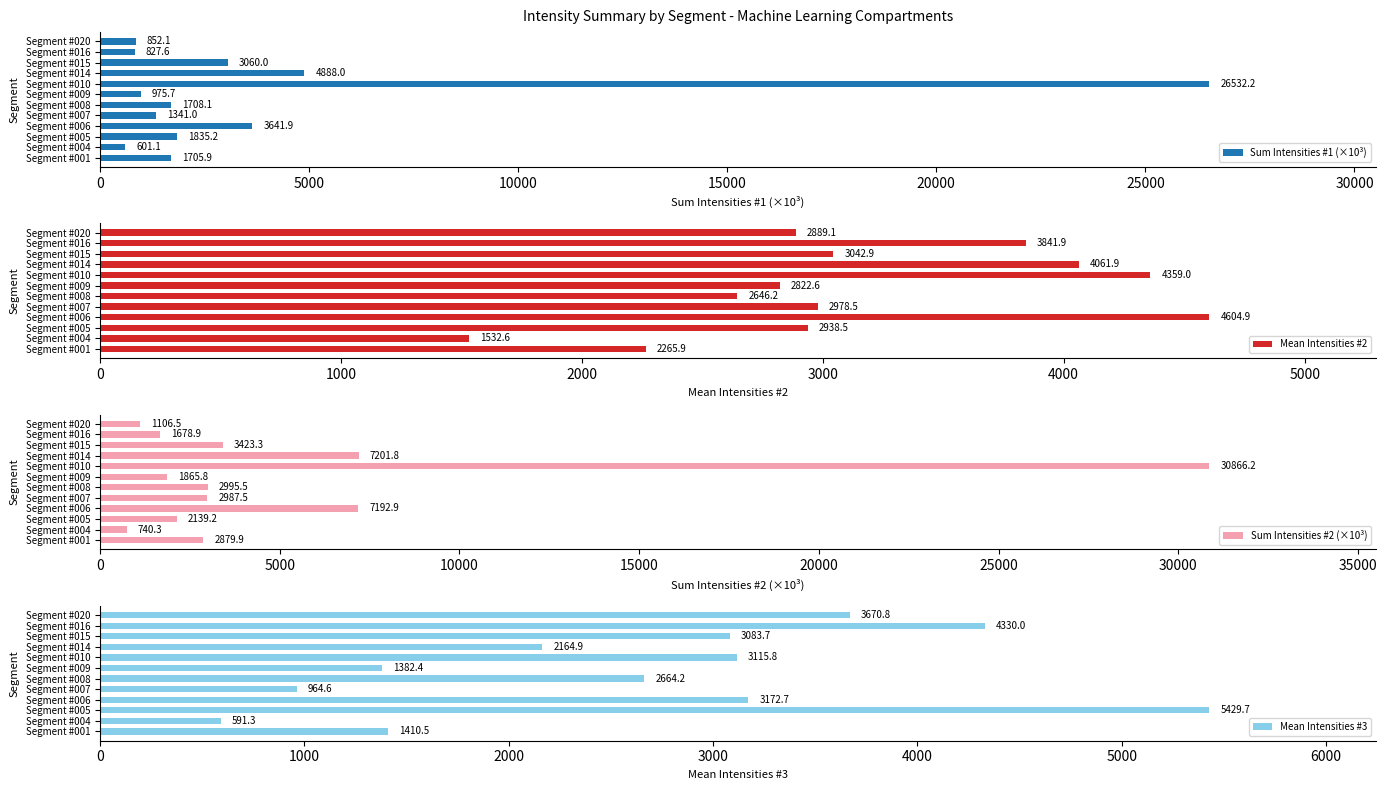

What is the sum of the Sum Intensities #1 (×10³) values at Segment #015 and Segment #020?

3912.1